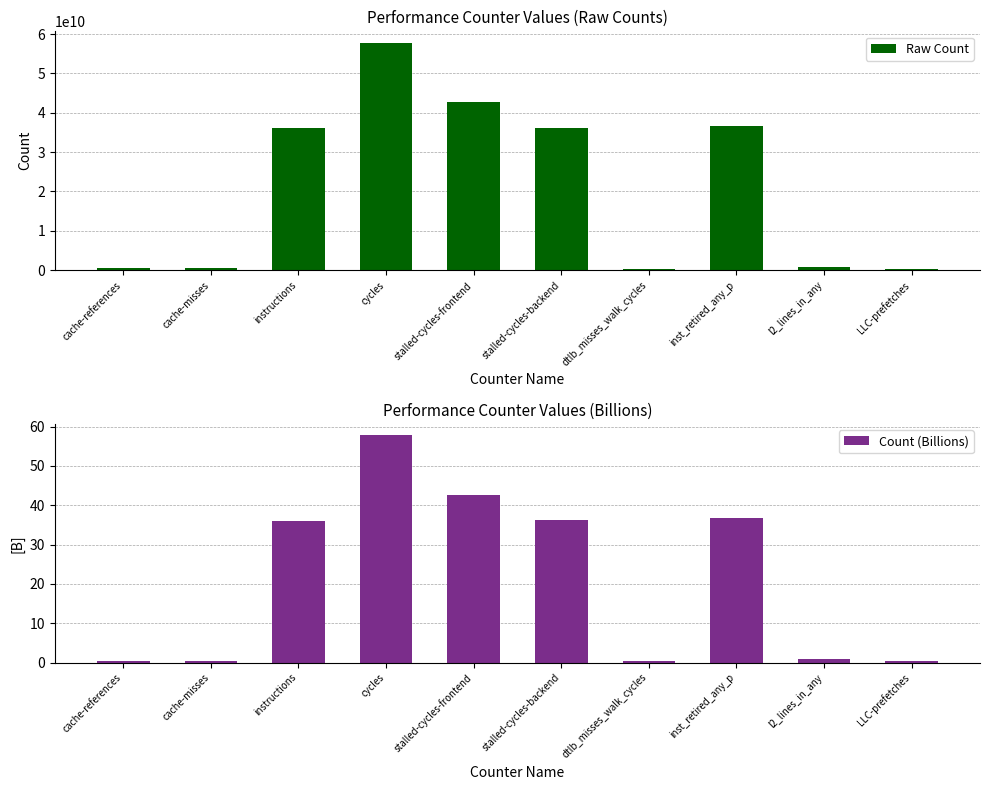

Reading right to left, transcribe all the data shown in this chart.

Raw Count: 326413379.0	854862907.0	36712832682.0	357647119.0	36237746967.0	42737037613.0	57822855998.0	36052625193.0	485148632.0	524183680.0
Count (Billions): 0.3	0.9	36.7	0.4	36.2	42.7	57.8	36.1	0.5	0.5